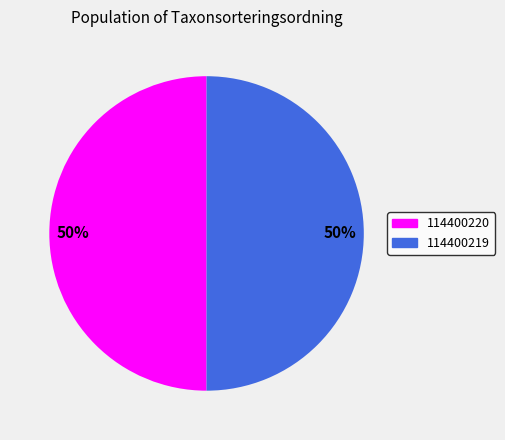

Count the number of slices in the pie.

2